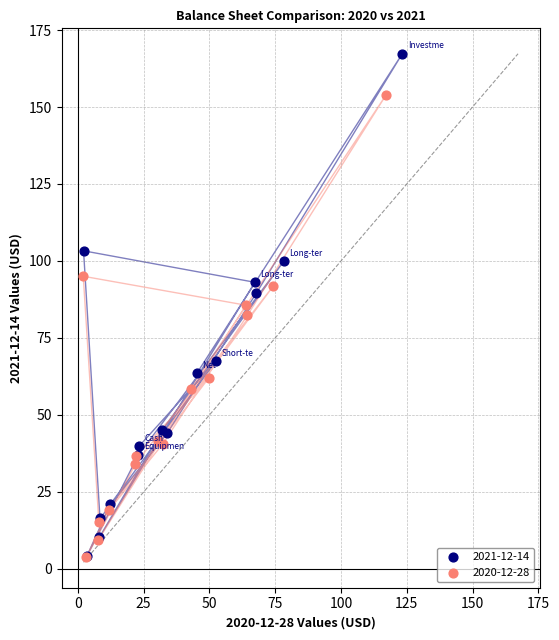

Which series has the widest spread of Y values?

2021-12-14